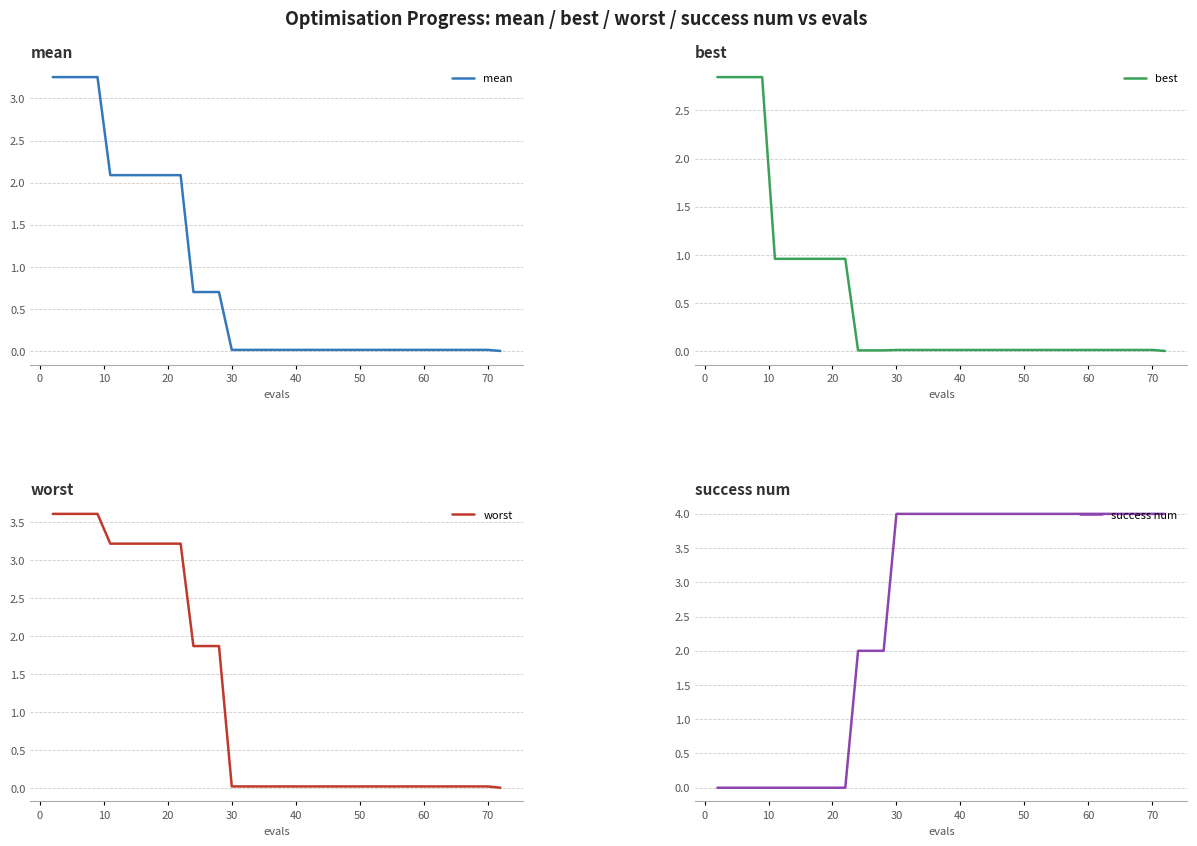

Which series has the widest spread of values?

success num